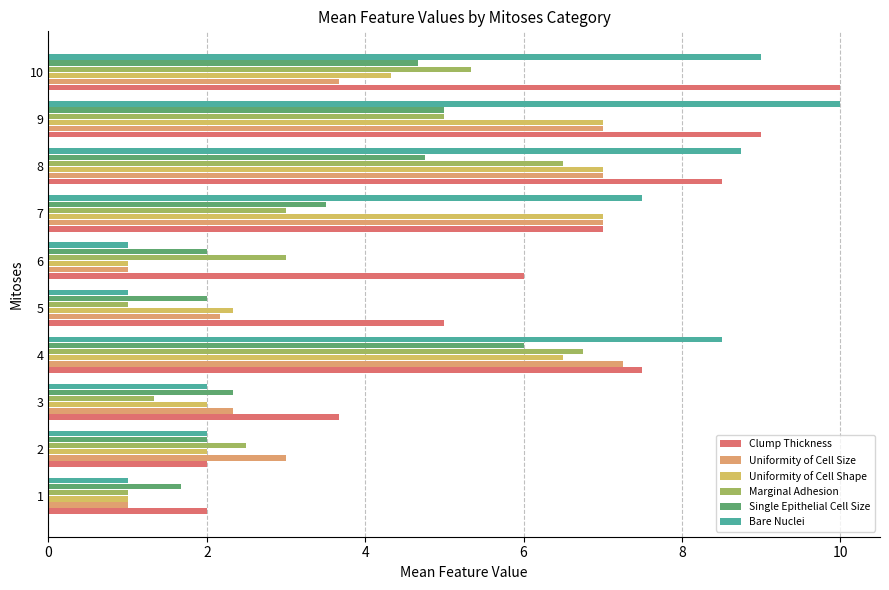

Reading right to left, transcribe all the data shown in this chart.

Clump Thickness: 10.0	9.0	8.5	7.0	6.0	5.0	7.5	3.7	2.0	2.0
Uniformity of Cell Size: 3.7	7.0	7.0	7.0	1.0	2.2	7.2	2.3	3.0	1.0
Uniformity of Cell Shape: 4.3	7.0	7.0	7.0	1.0	2.3	6.5	2.0	2.0	1.0
Marginal Adhesion: 5.3	5.0	6.5	3.0	3.0	1.0	6.8	1.3	2.5	1.0
Single Epithelial Cell Size: 4.7	5.0	4.8	3.5	2.0	2.0	6.0	2.3	2.0	1.7
Bare Nuclei: 9.0	10.0	8.8	7.5	1.0	1.0	8.5	2.0	2.0	1.0